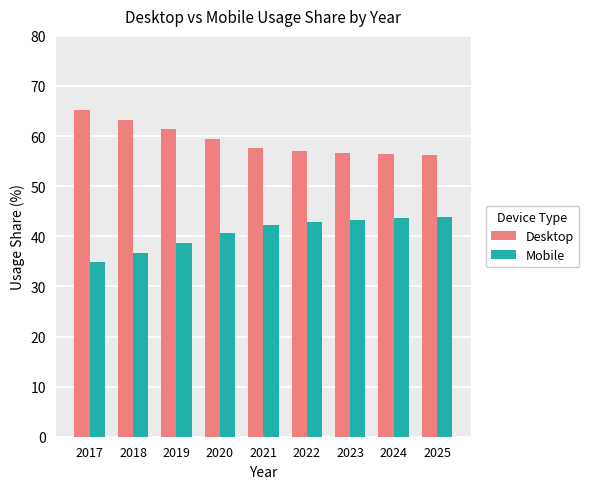

The Desktop series shows 74.2 at 2022. True or false?

False